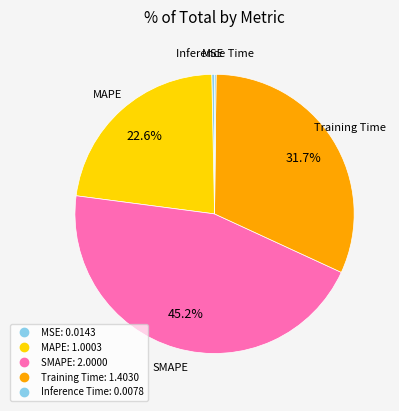

Which category has the smallest portion of the pie?

Inference Time